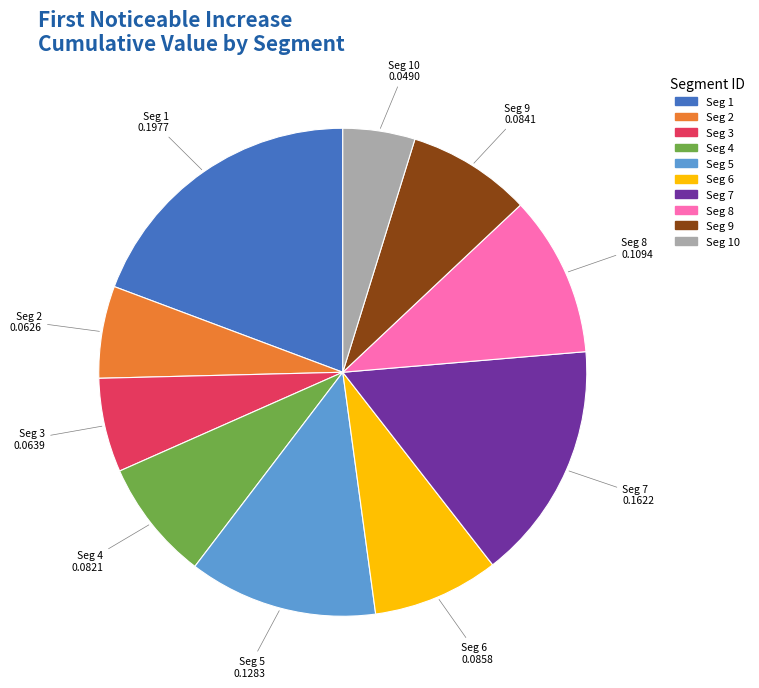

Is there any slice that represents more than half of the pie?

No